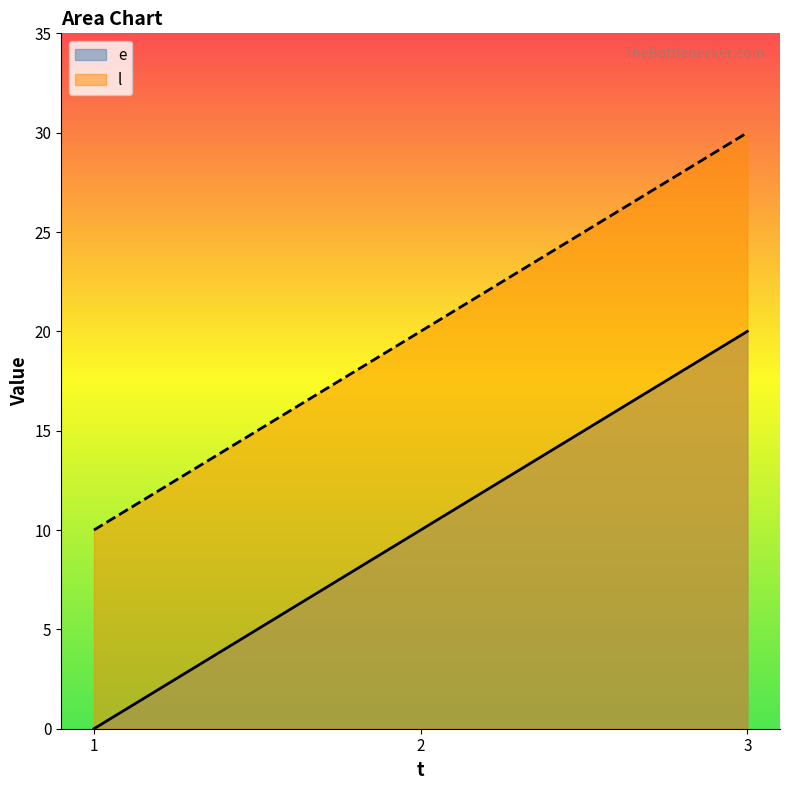

What is the difference between the e values at 2 and 1?

10